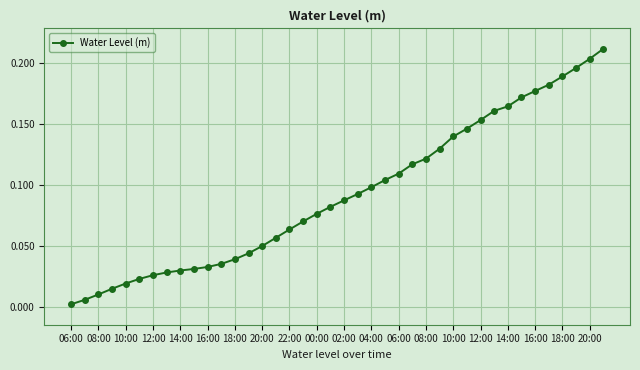

Does the chart have visible grid lines?

Yes